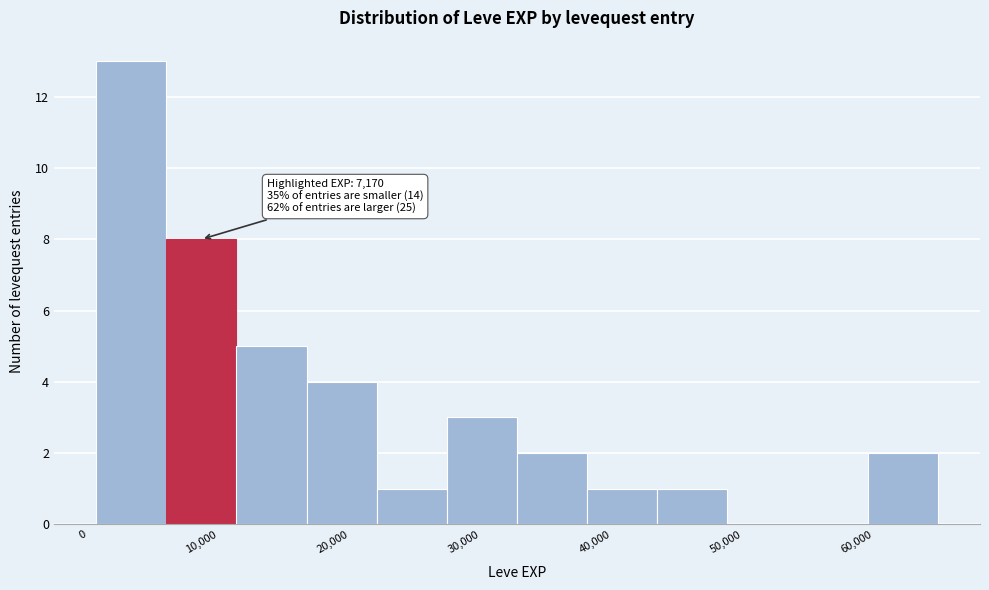

Over which range of the x-axis is the bar tallest?

1000 to 6000